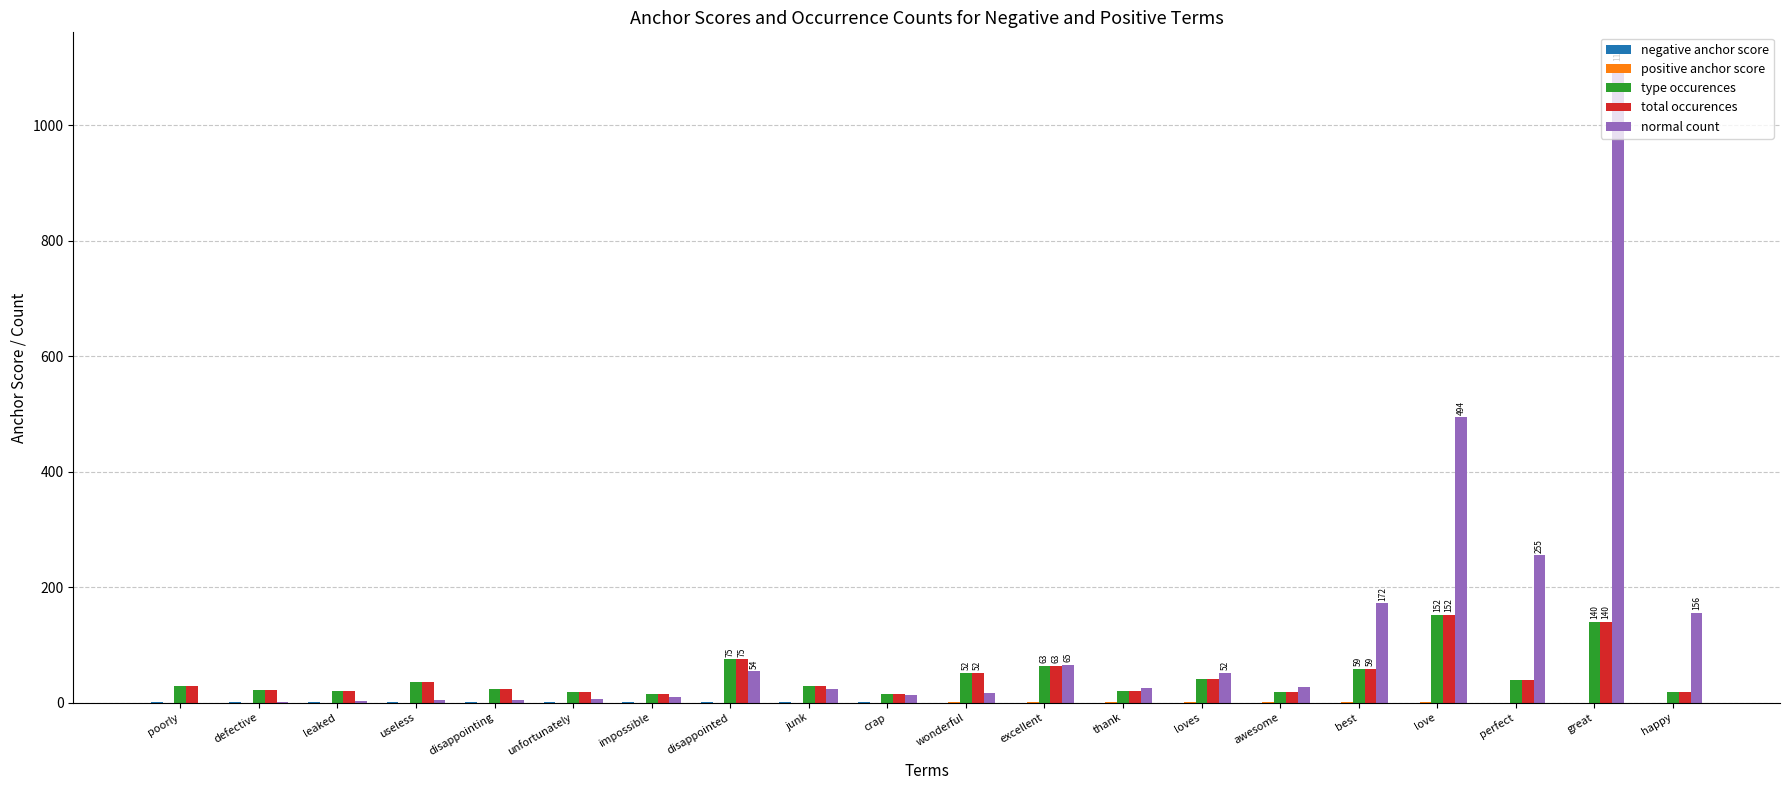

What is the sum of all normal count values?

2487.0